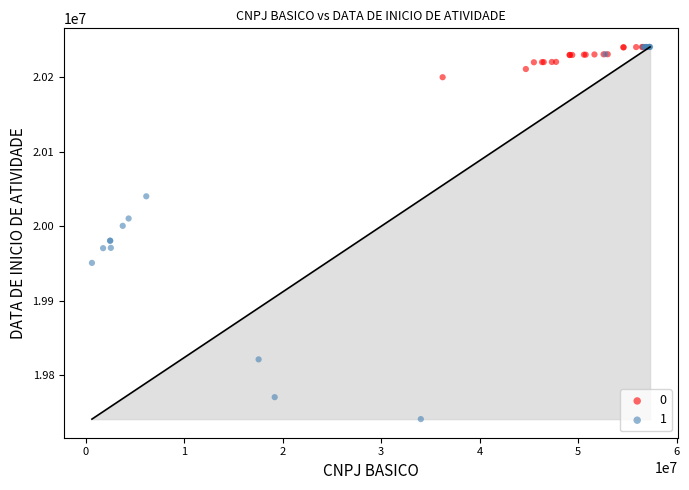

What are all the series names shown in the legend?

0, 1